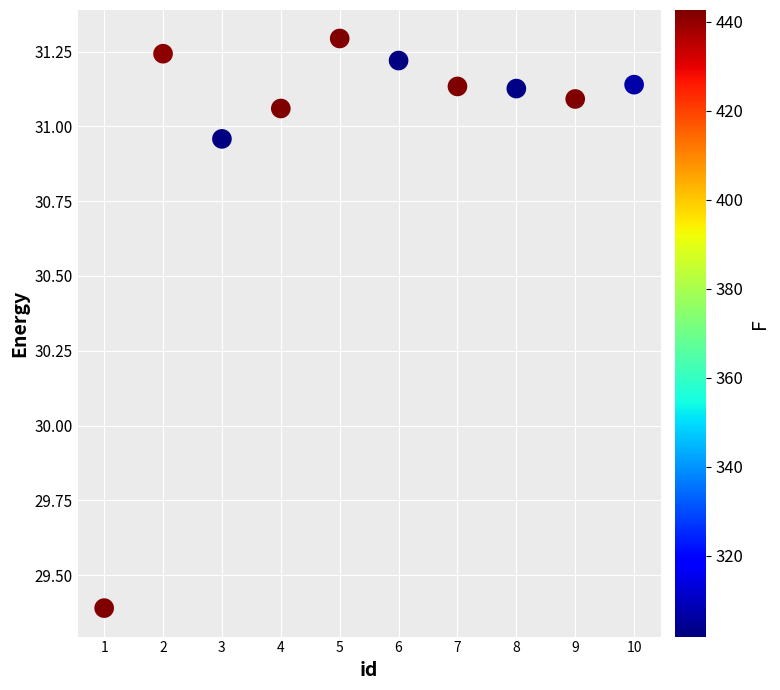

What is the average X value?

5.5